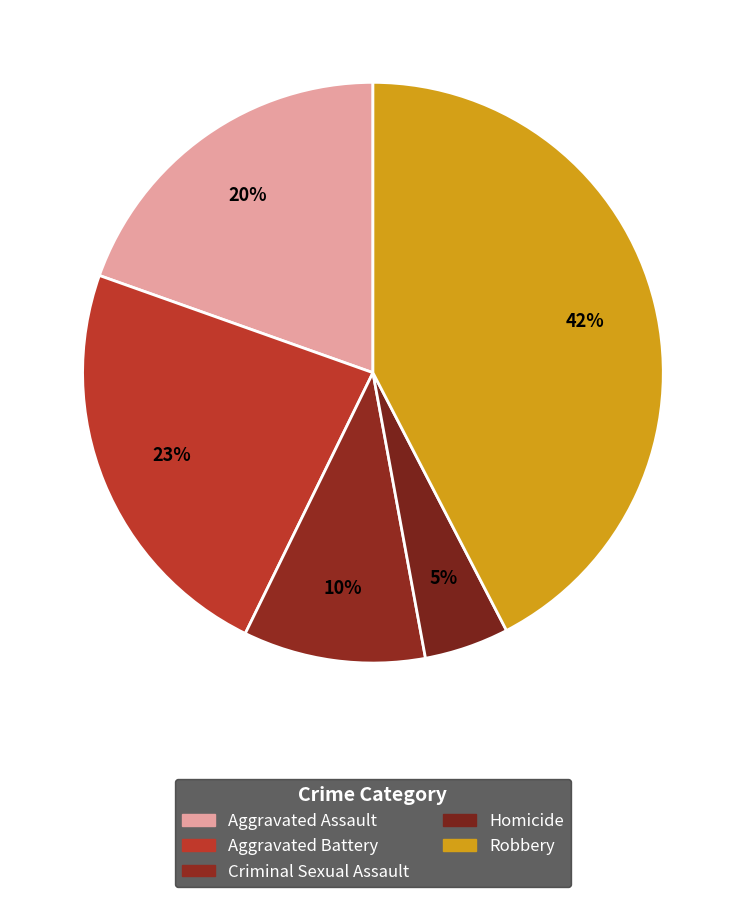

Approximately how many times larger is the value at Robbery compared to Homicide?

9.0